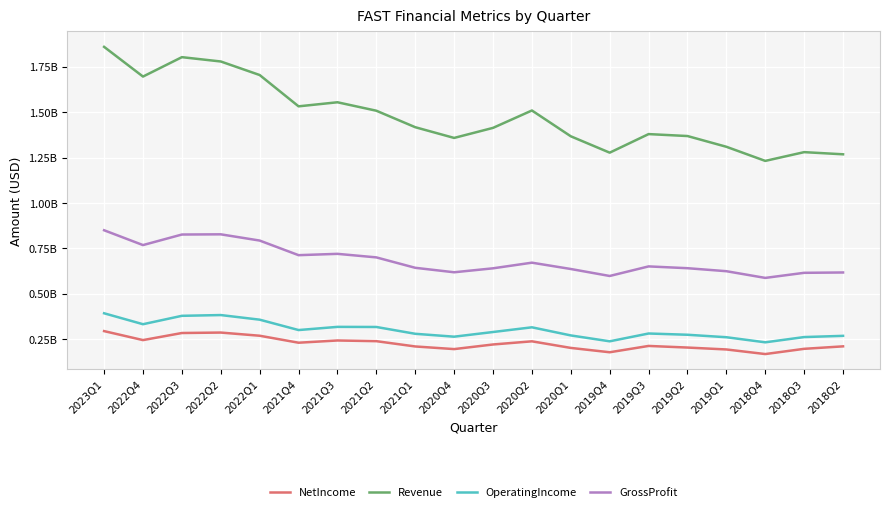

The value of OperatingIncome at 2020Q3 is 77123484. True or false?

False